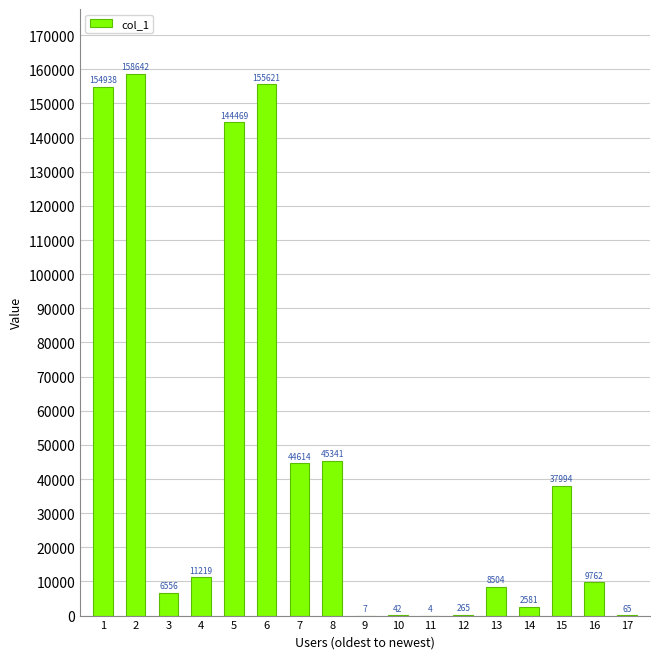

How many data points does each series have?

17